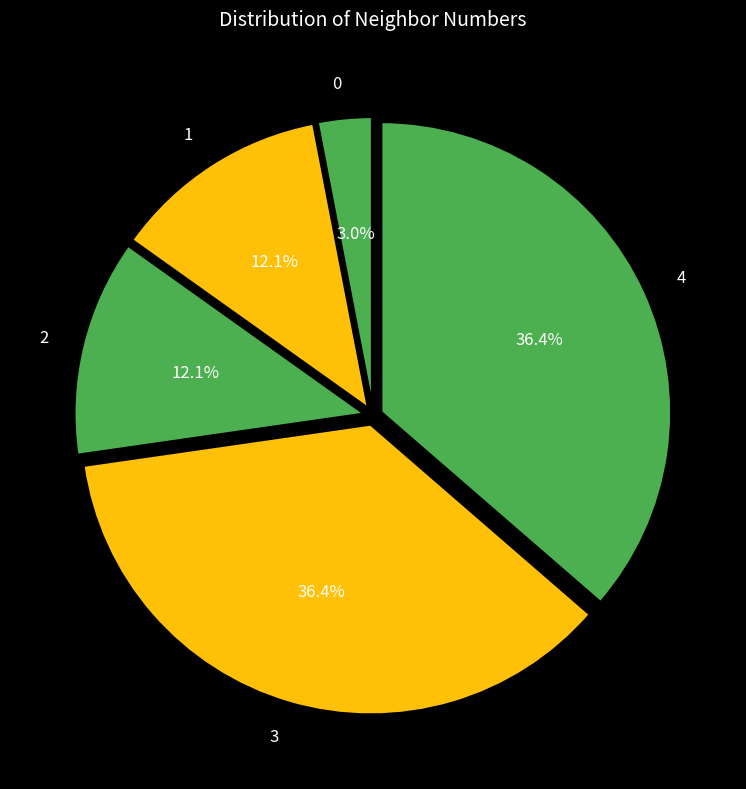

Does 1 represent more than half of the total?

No